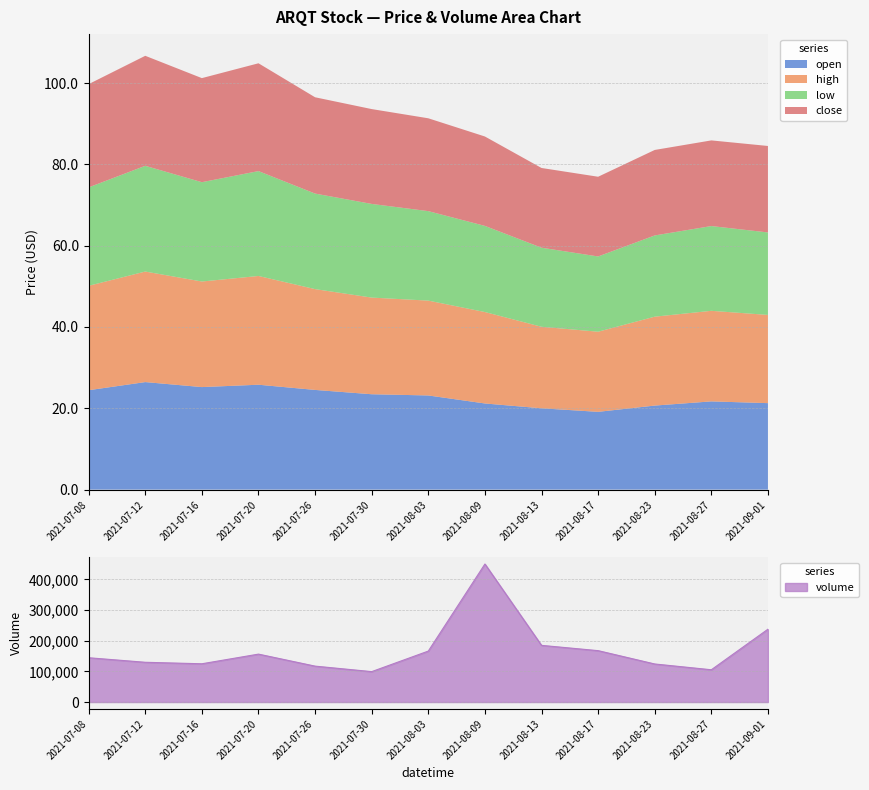

True or false: high and low intersect in this chart.

False